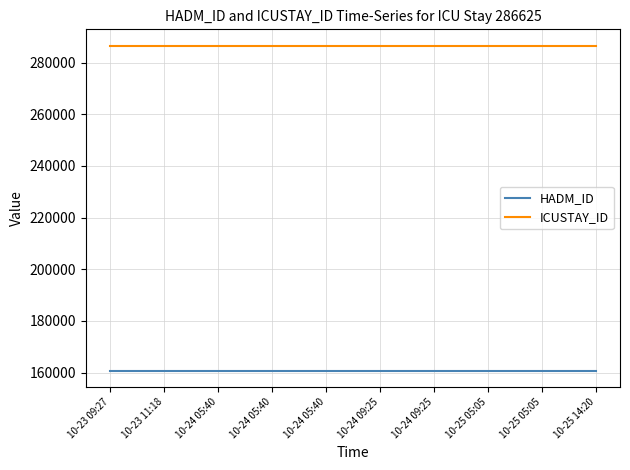

Reading right to left, what are all the values shown in this chart?

HADM_ID: 160783	160783	160783	160783	160783	160783	160783	160783	160783	160783
ICUSTAY_ID: 286625	286625	286625	286625	286625	286625	286625	286625	286625	286625